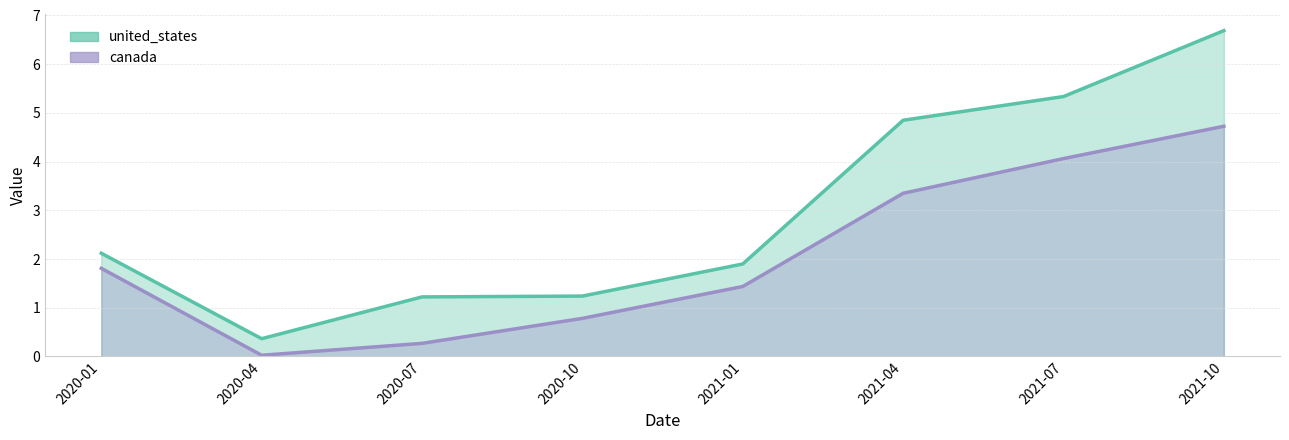

Does the chart have visible grid lines?

Yes